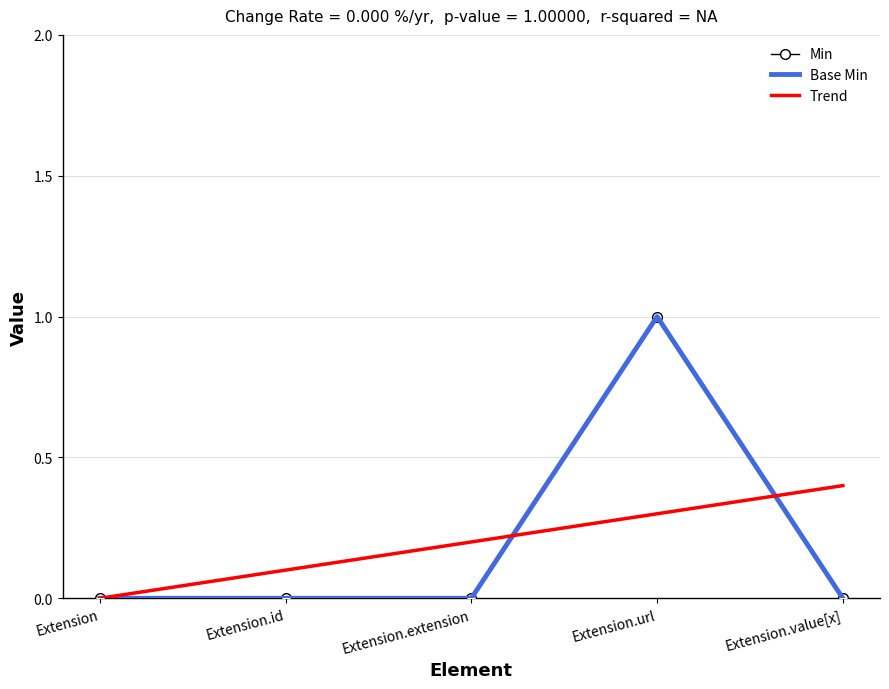

True or false: Base Min and Min cross at least once.

False